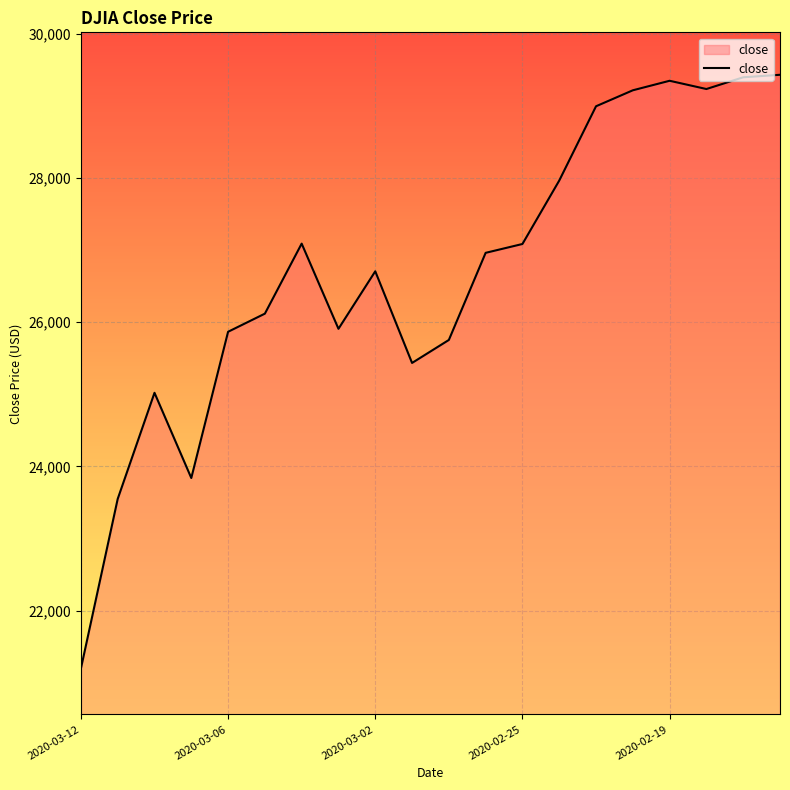

What is the maximum value shown in the chart?

29430.2